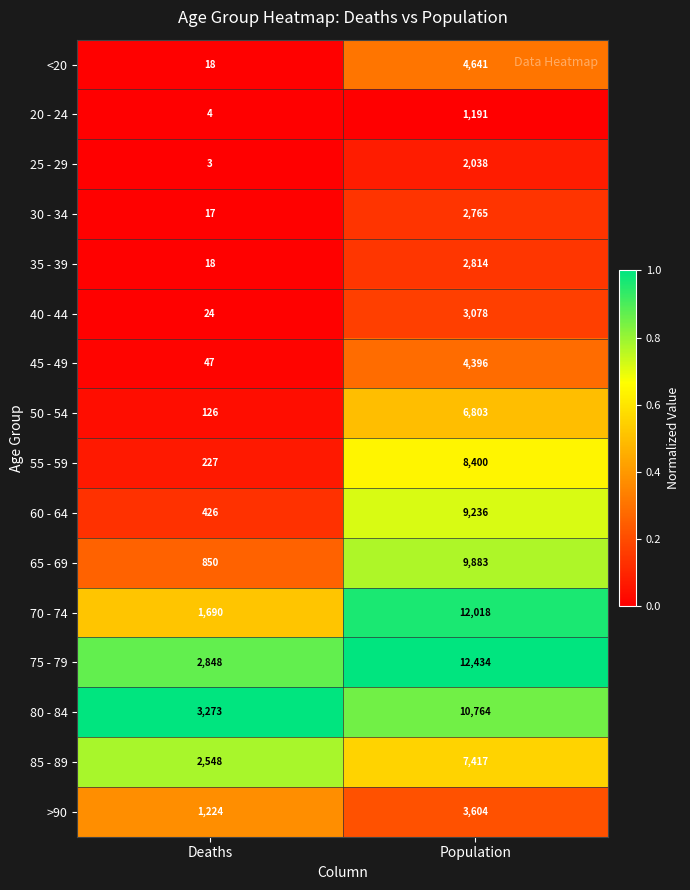

What is the maximum value shown in the chart?

12434